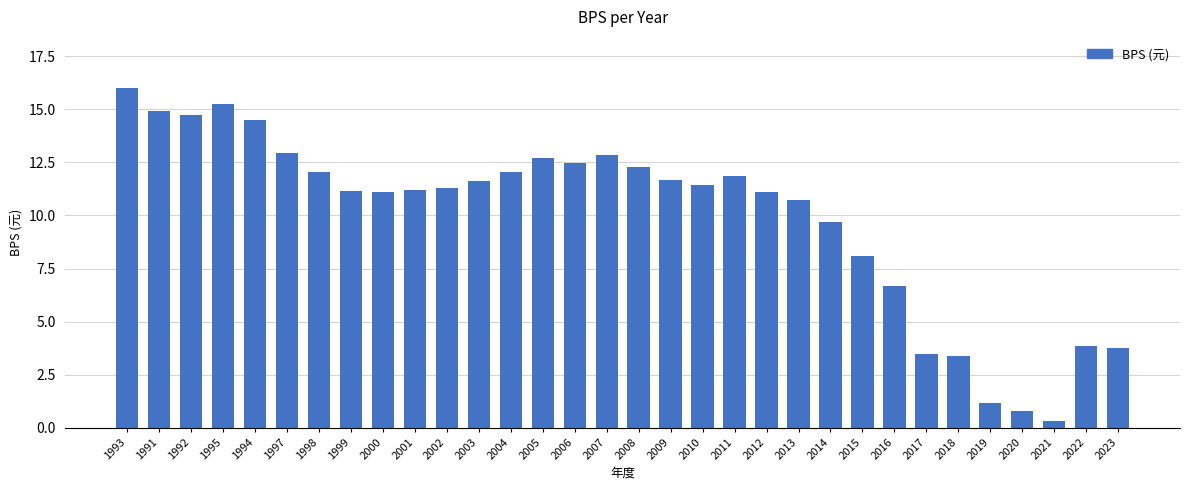

Where does the data first go above 11?

1993